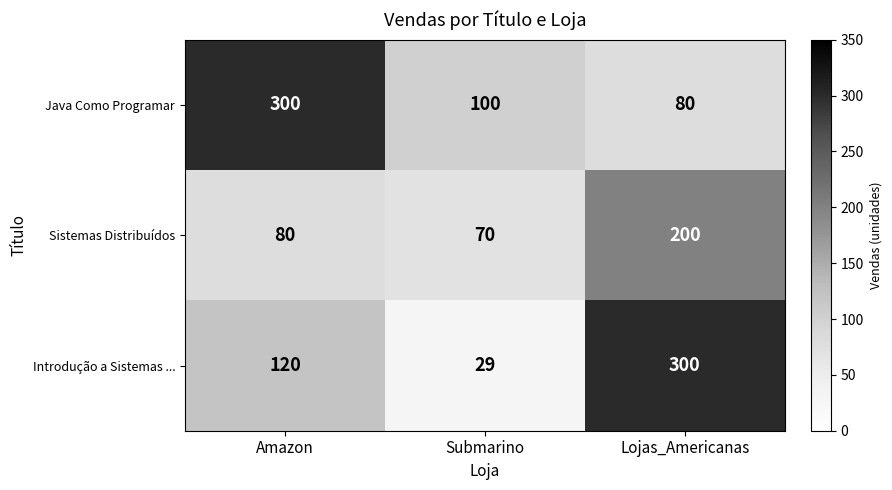

What is the sum of all Introdução a Sistemas ... values?

449